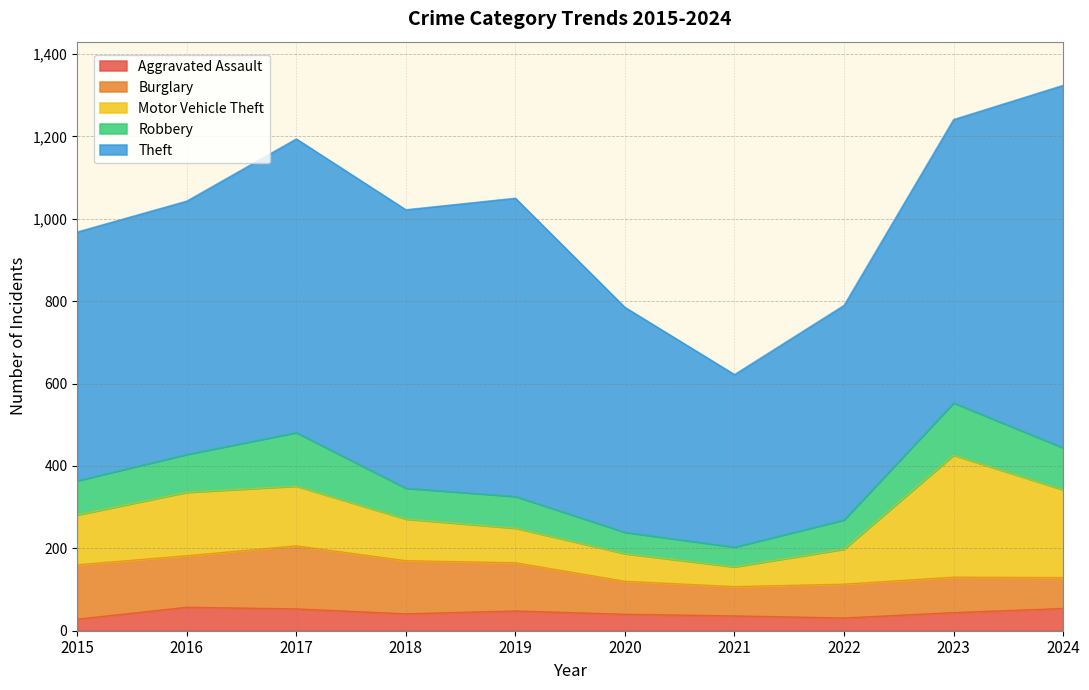

How many interior local valleys does the Robbery series have?

2